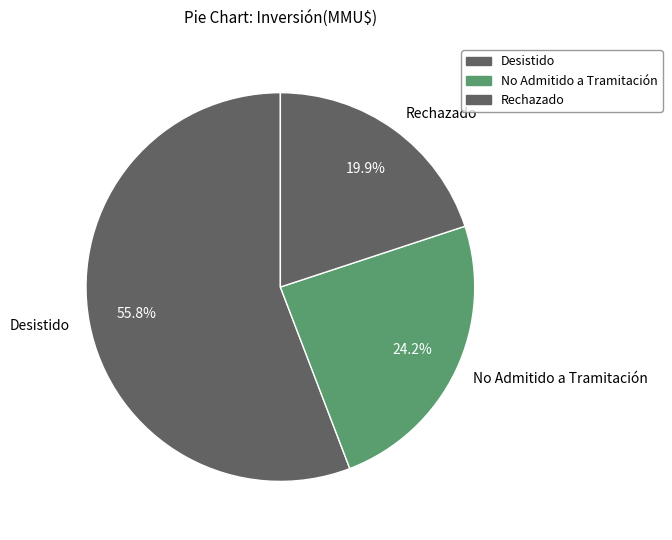

Does any single category account for the majority?

Yes